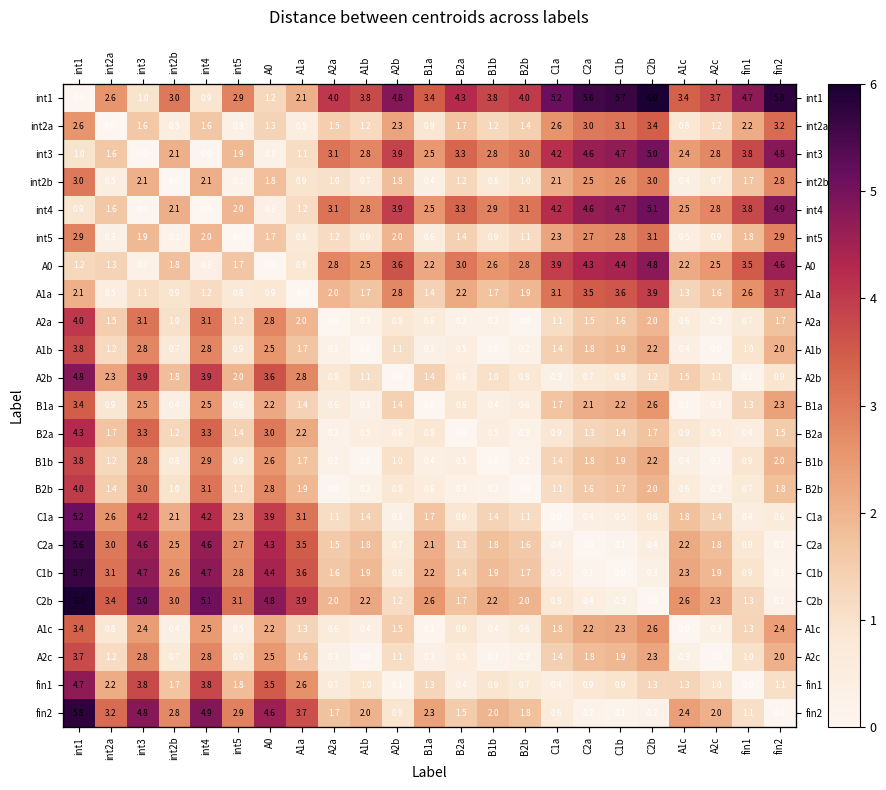

How many data points in B2b are above 1?

12